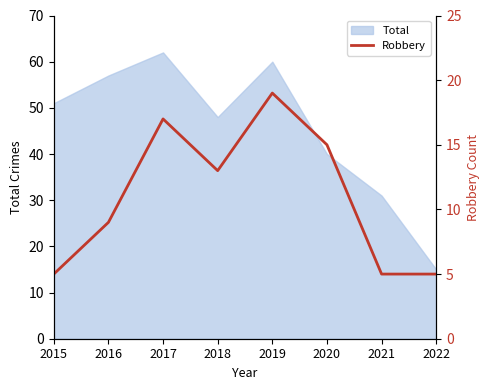

Is it true that the value at 2015 is 8?

False